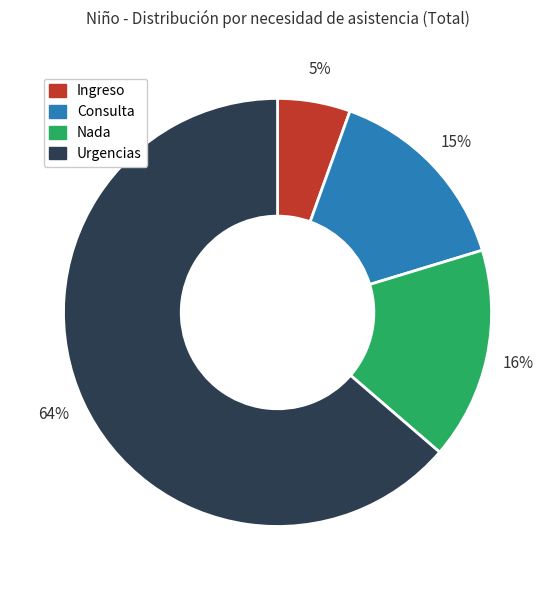

To the nearest percent, what is the combined percentage of Nada and Consulta?

31%